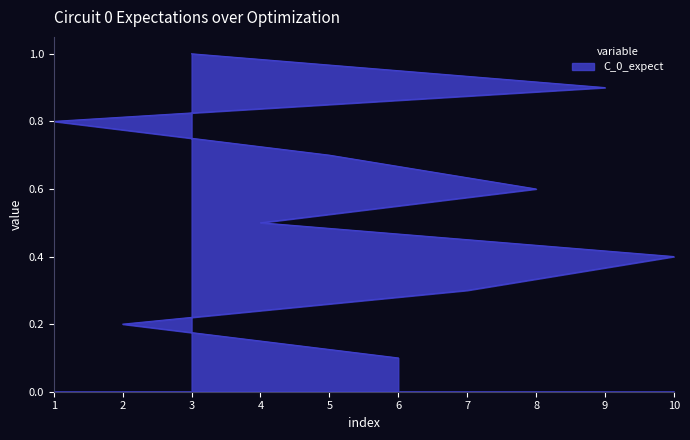

At which label is the value closest to 0?

6